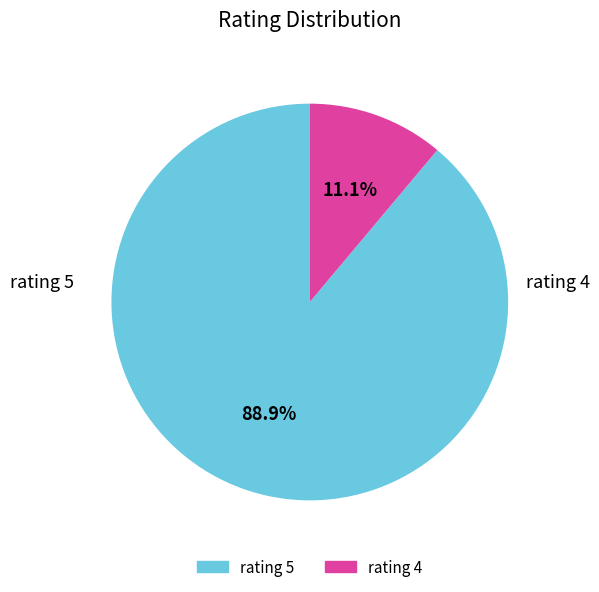

Which category has the smallest portion of the pie?

rating 4